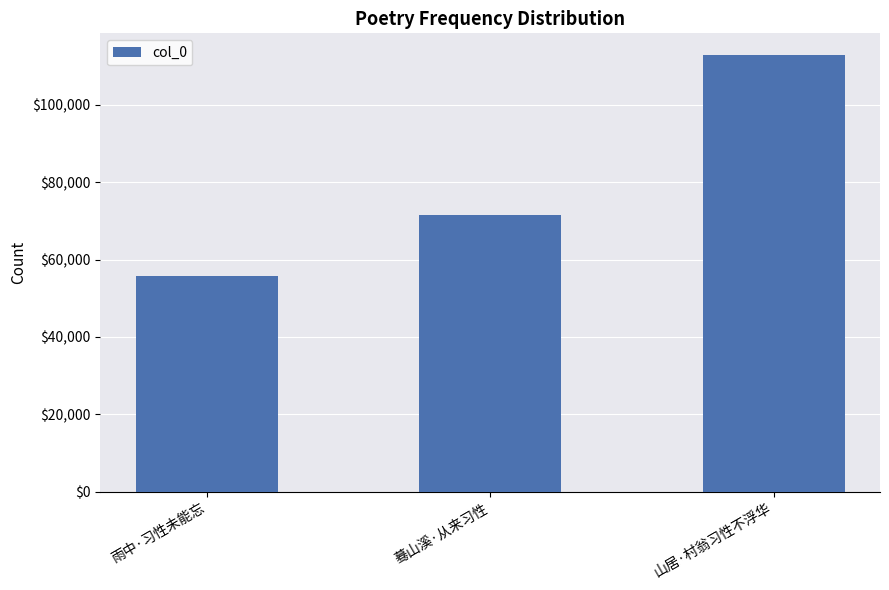

How many categories are shown in the chart?

3